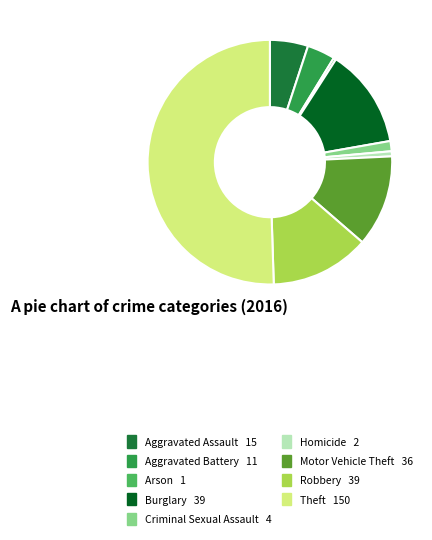

What is the ratio of the value at Burglary to the value at Arson?

39.0